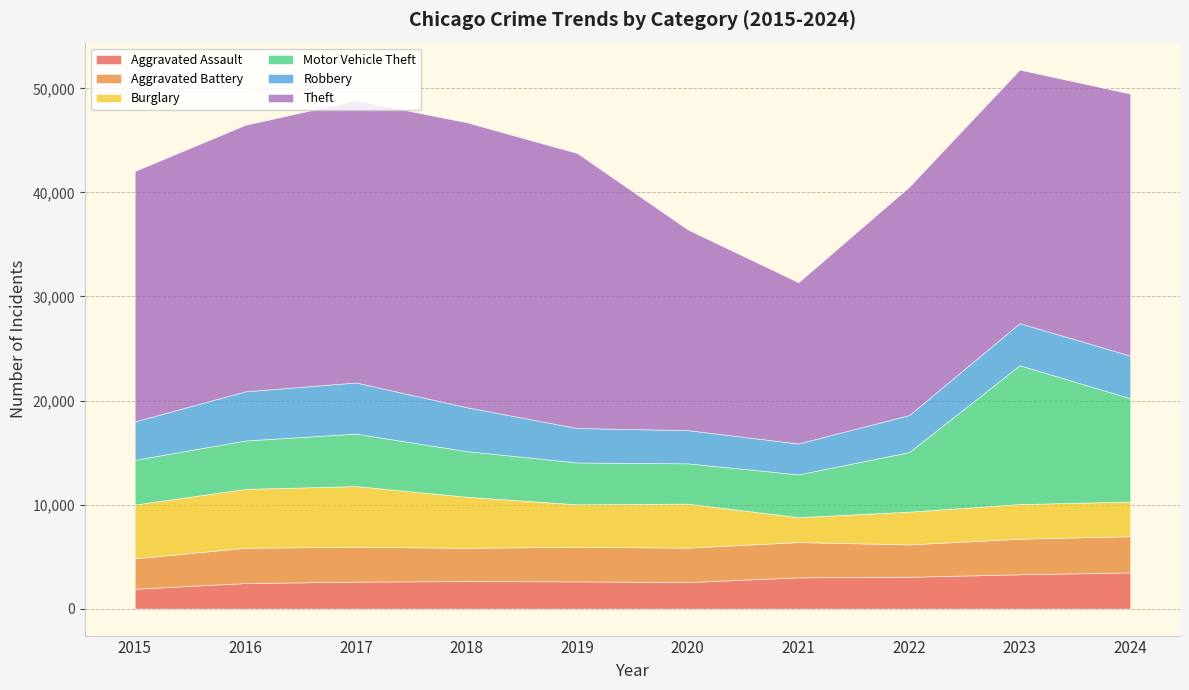

Which category has the highest value across all series?

2018